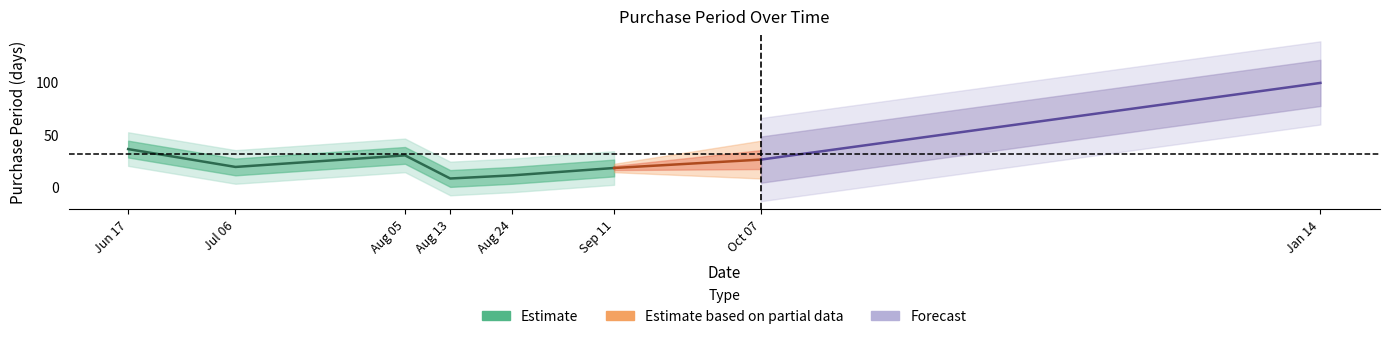

True or false: the data shows 15 at 2015-08-24.

False